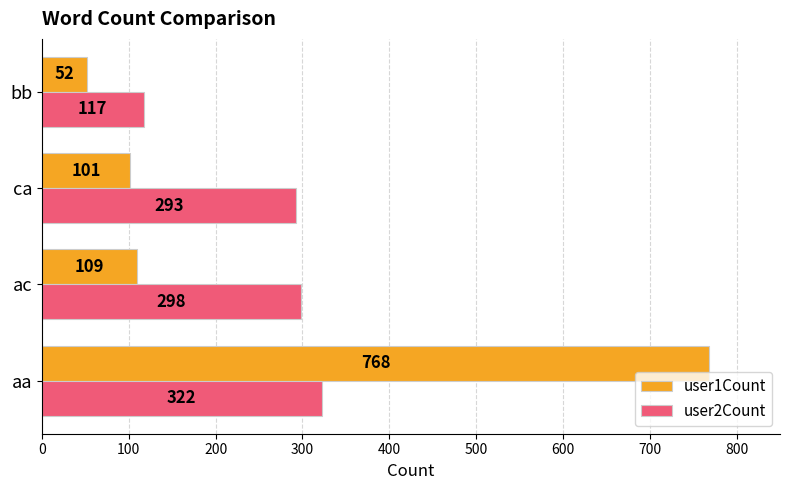

Is it true that user2Count equals 298 at ac?

True